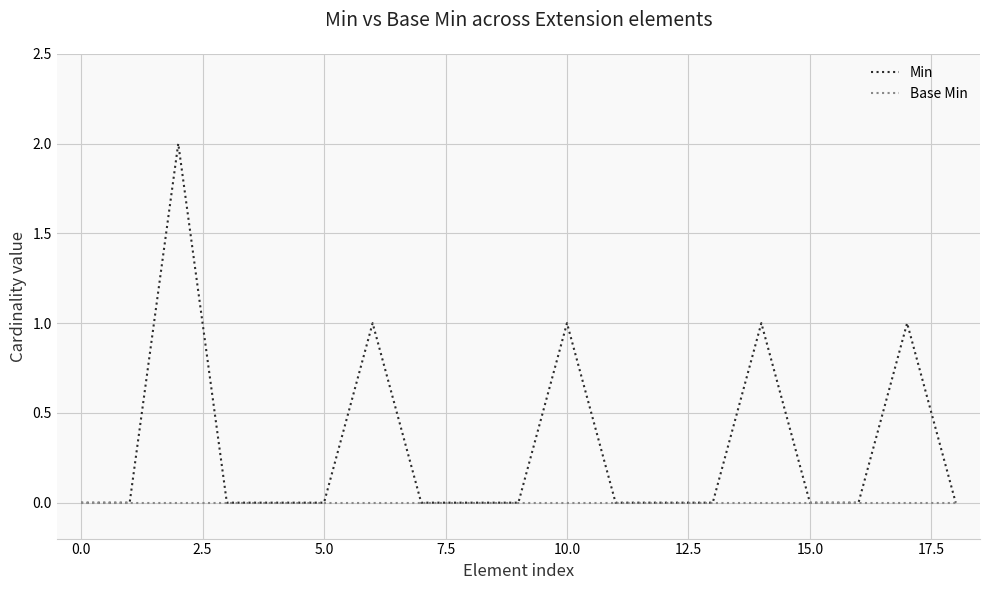

Which series has the largest range (max minus min)?

Min